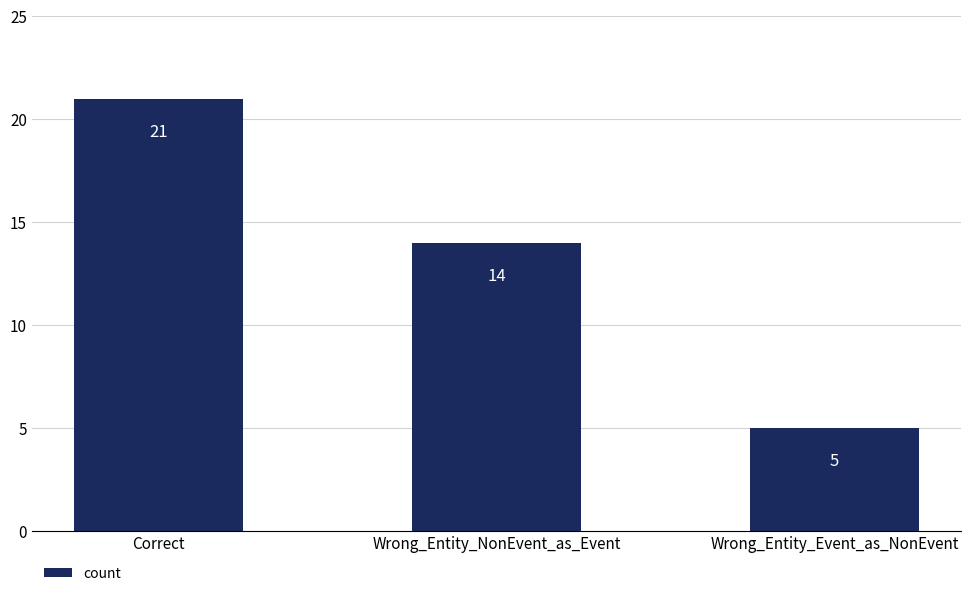

List the labels in order of value, largest first.

Correct, Wrong_Entity_NonEvent_as_Event, Wrong_Entity_Event_as_NonEvent